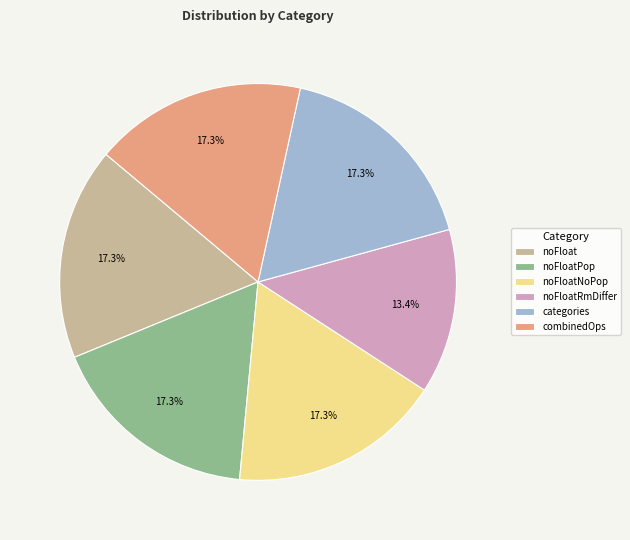

What percentage is the noFloatPop slice, to the nearest percent?

17%